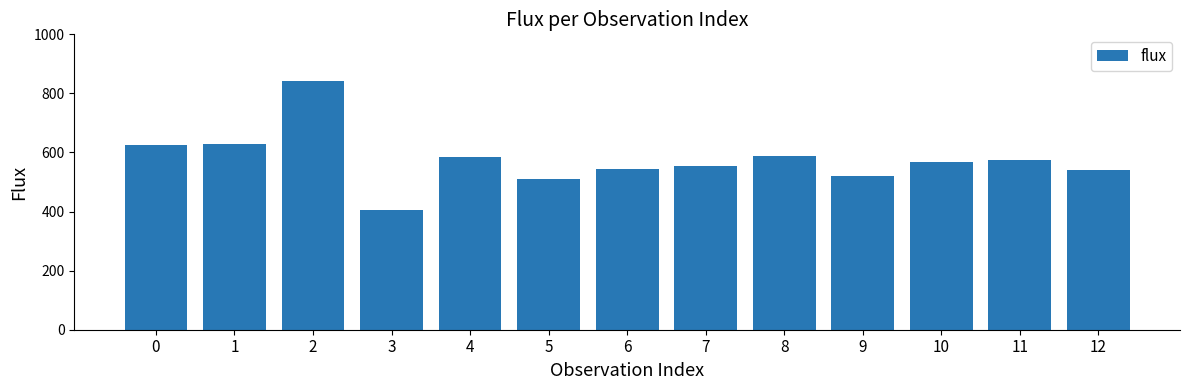

Which category has the lowest value across all series?

3